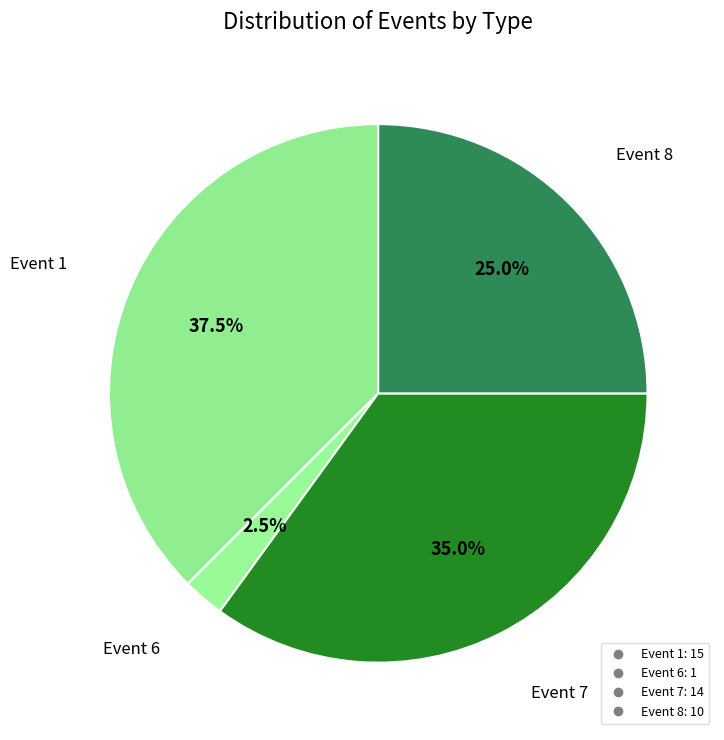

Count the number of slices in the pie.

4